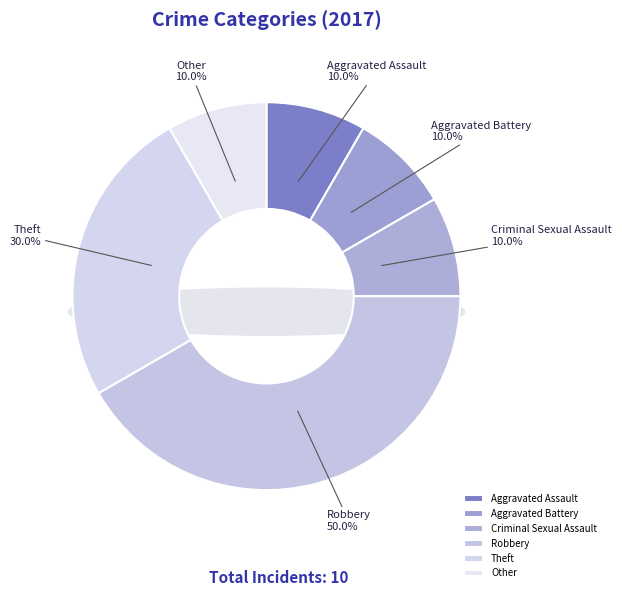

The Other slice represents 8% of the pie. True or false?

True